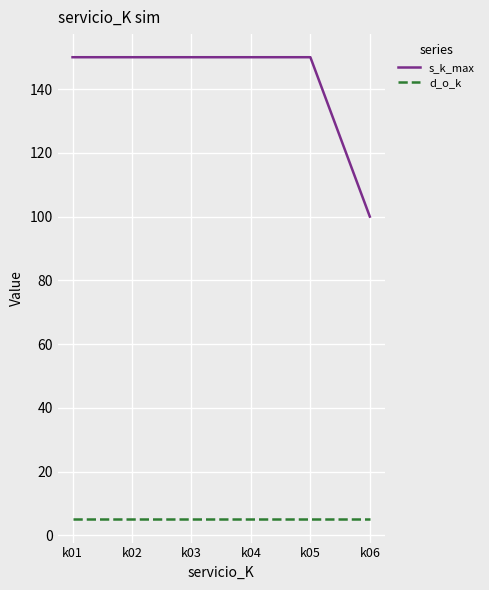

True or false: s_k_max has more than 2 interior local peaks.

False